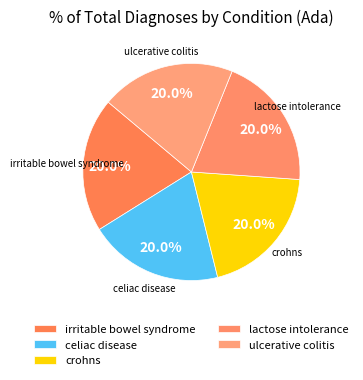

Count the number of slices in the pie.

5